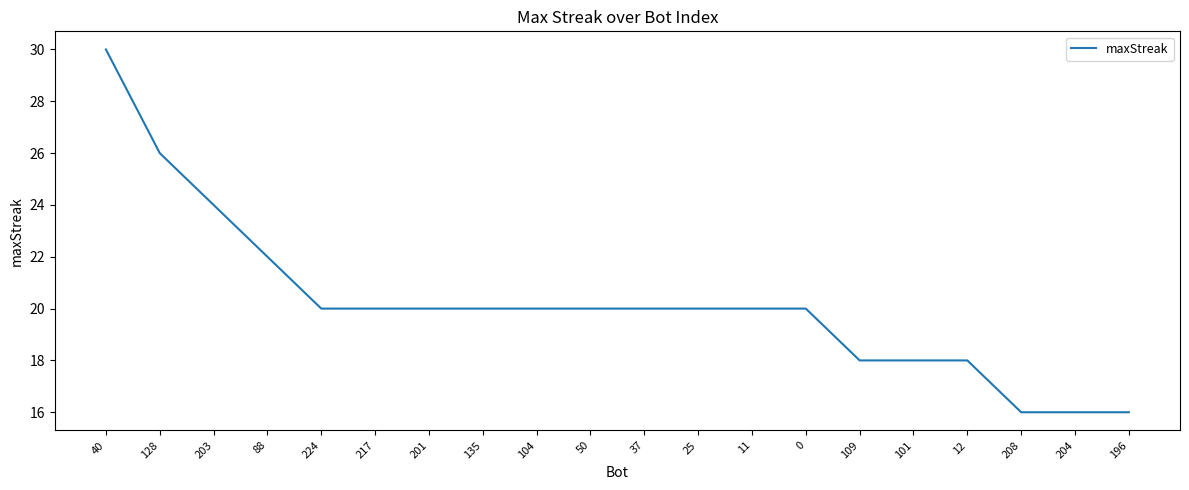

What is the maximum value shown in the chart?

30